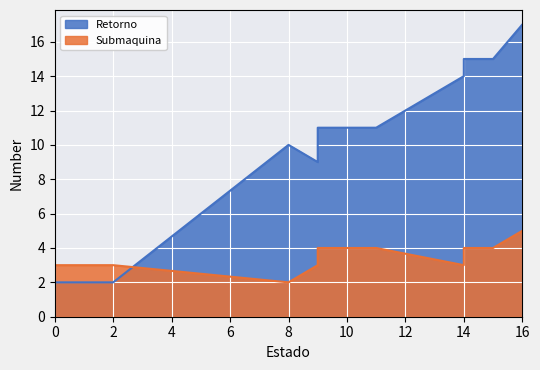

What are all the series names shown in the legend?

Retorno, Submaquina